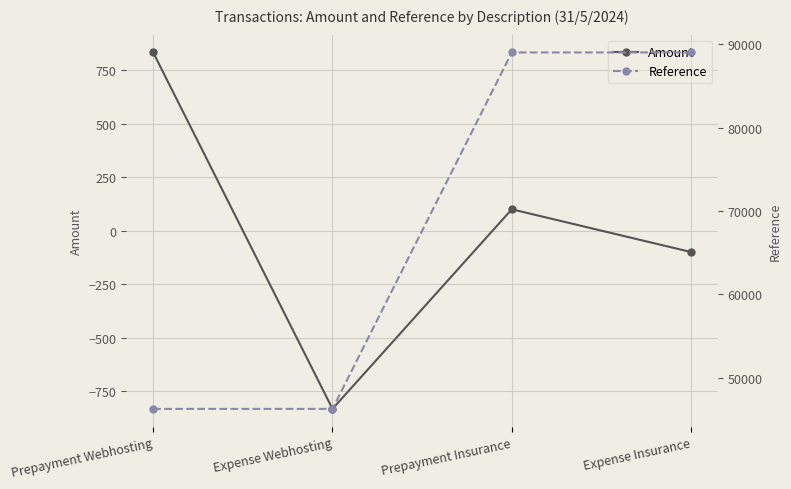

Reading left to right, transcribe all the data shown in this chart.

Amount: Prepayment Webhosting=833.3	Expense Webhosting=-833.3	Prepayment Insurance=100.0	Expense Insurance=-100.0
Reference: Prepayment Webhosting=46248.0	Expense Webhosting=46248.0	Prepayment Insurance=89017.0	Expense Insurance=89017.0